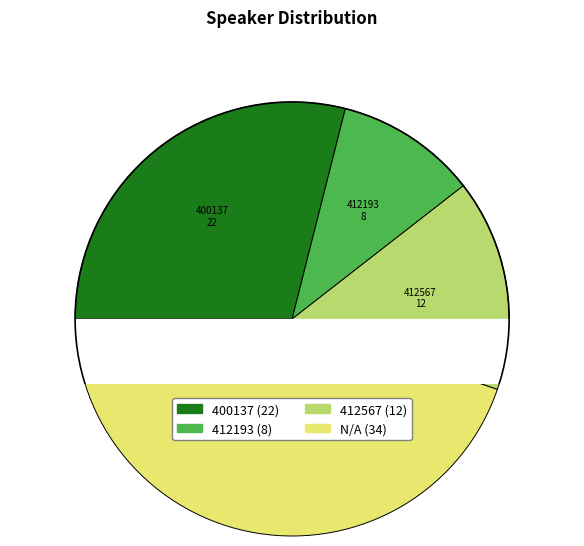

Is it true that 400137 is 24% of the pie?

False